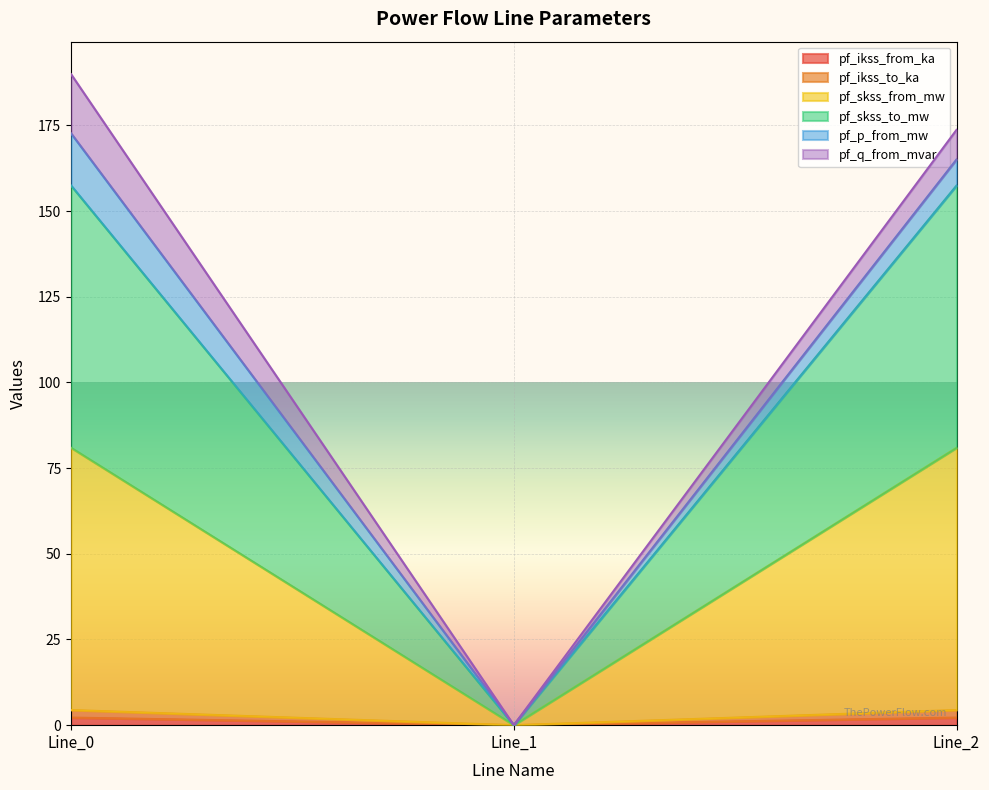

What is the maximum value for pf_skss_from_mw?

80.9